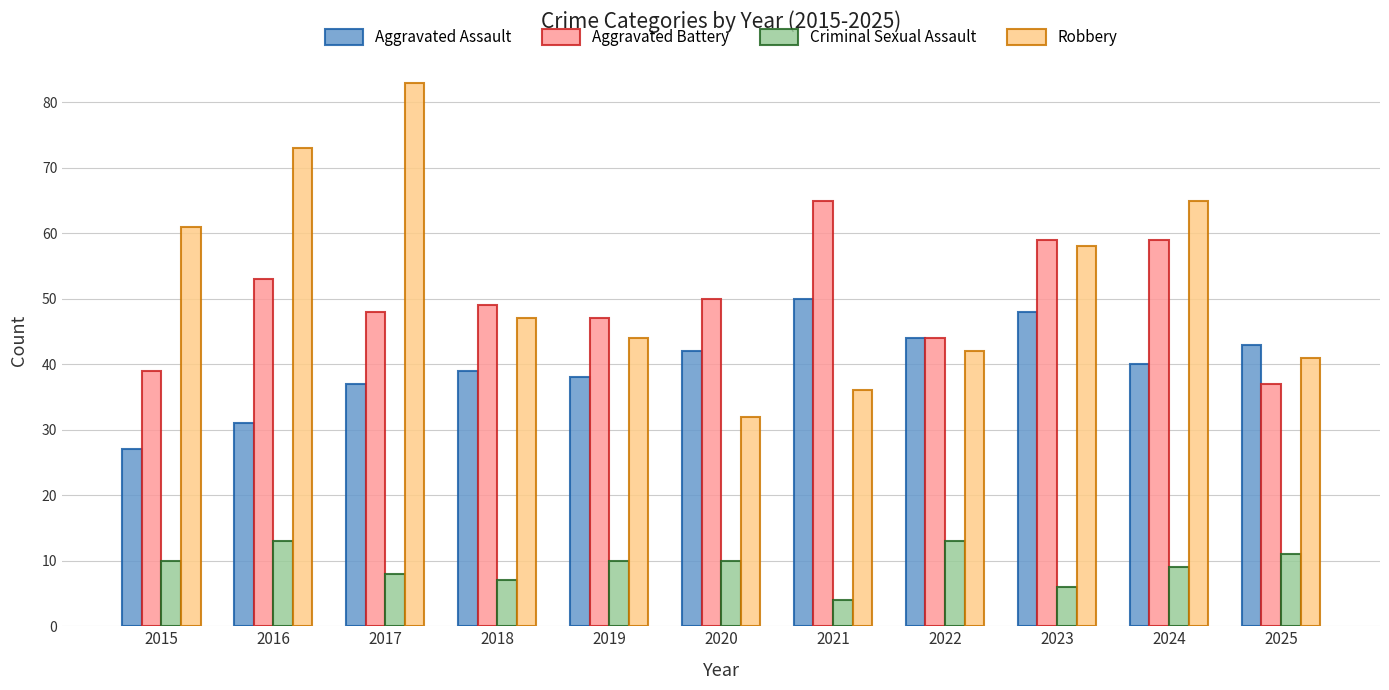

Reading left to right, list all the values displayed in this chart.

Aggravated Assault: 2015=27	2016=31	2017=37	2018=39	2019=38	2020=42	2021=50	2022=44	2023=48	2024=40	2025=43
Aggravated Battery: 2015=39	2016=53	2017=48	2018=49	2019=47	2020=50	2021=65	2022=44	2023=59	2024=59	2025=37
Criminal Sexual Assault: 2015=10	2016=13	2017=8	2018=7	2019=10	2020=10	2021=4	2022=13	2023=6	2024=9	2025=11
Robbery: 2015=61	2016=73	2017=83	2018=47	2019=44	2020=32	2021=36	2022=42	2023=58	2024=65	2025=41